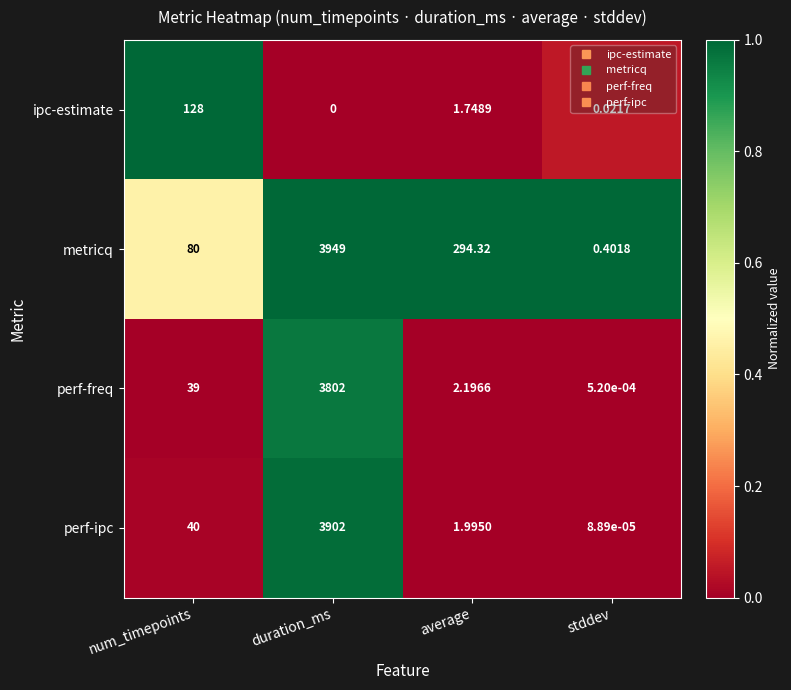

Where does the metricq series first go above 294?

duration_ms